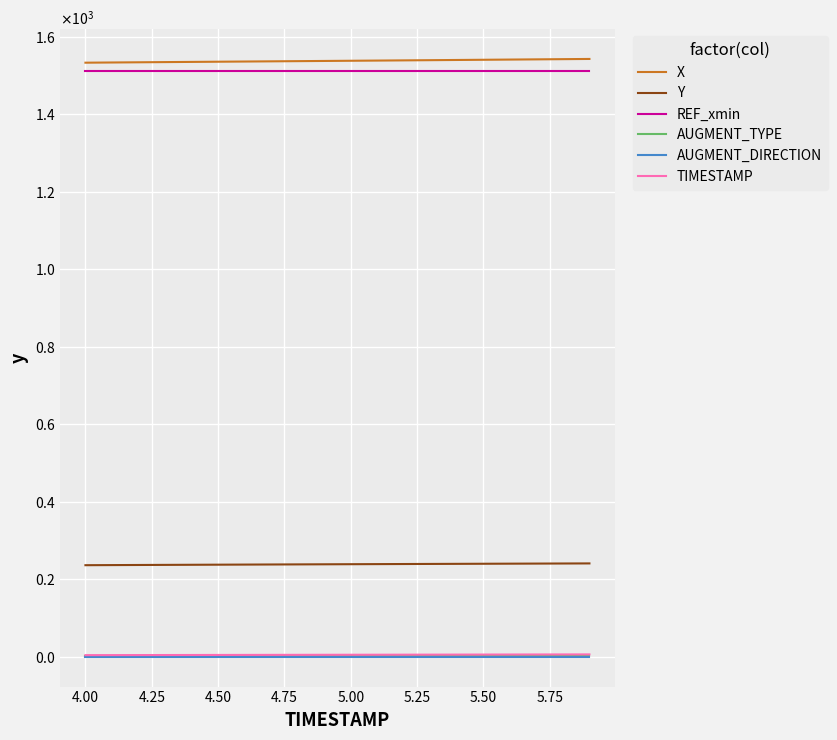

True or false: AUGMENT_DIRECTION and Y intersect in this chart.

False